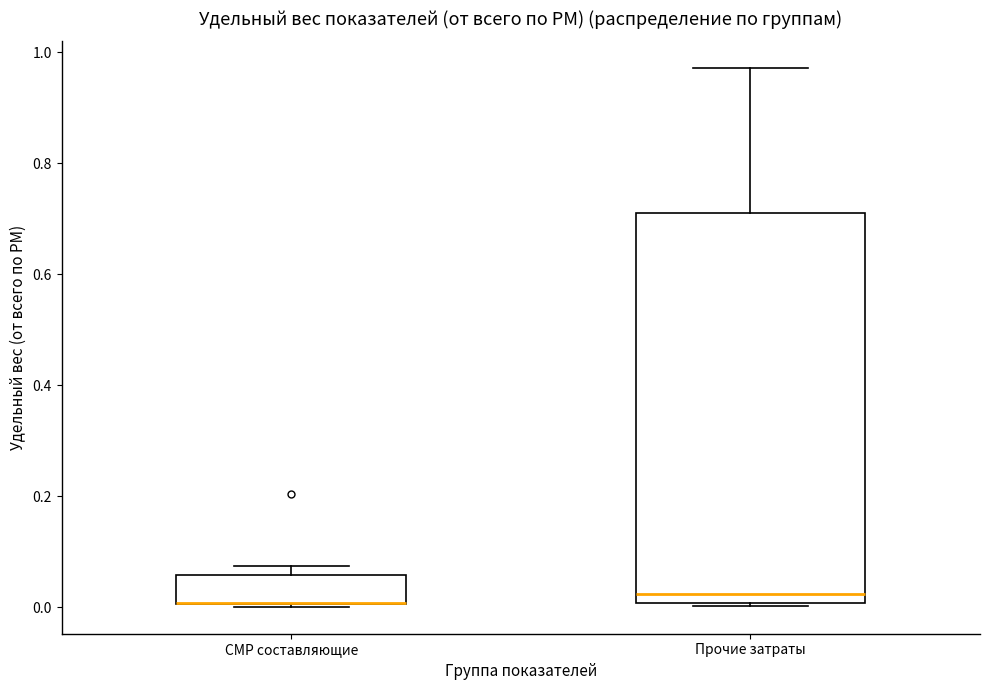

Which box is the tallest, from its lower edge to its upper edge?

Прочие затраты